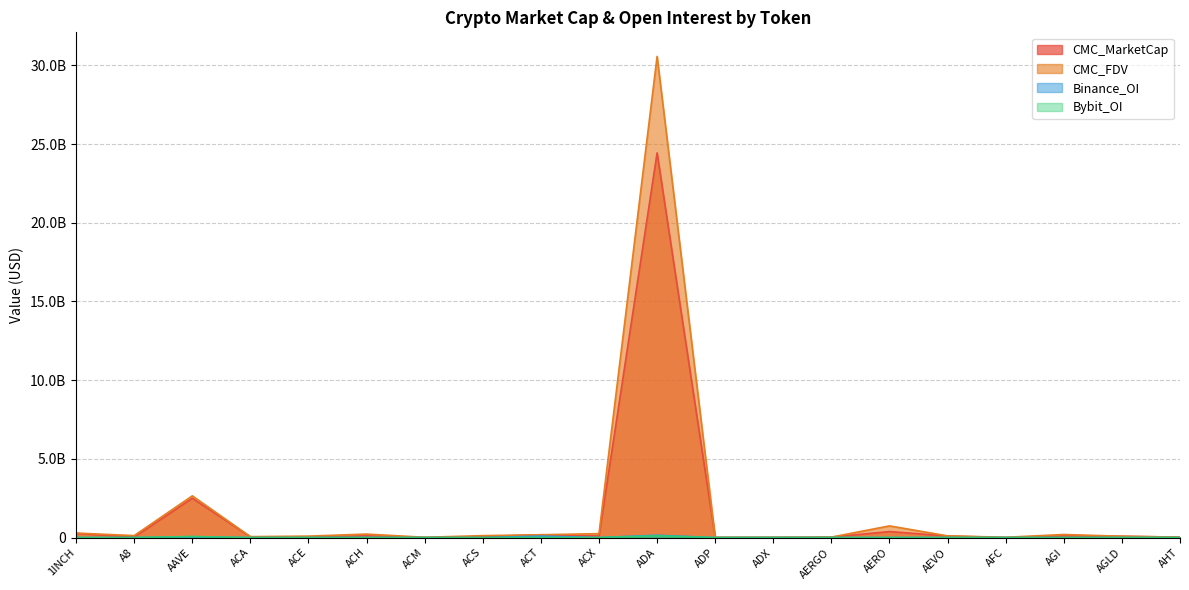

At which category does Binance_OI reach its first local peak?

AAVE